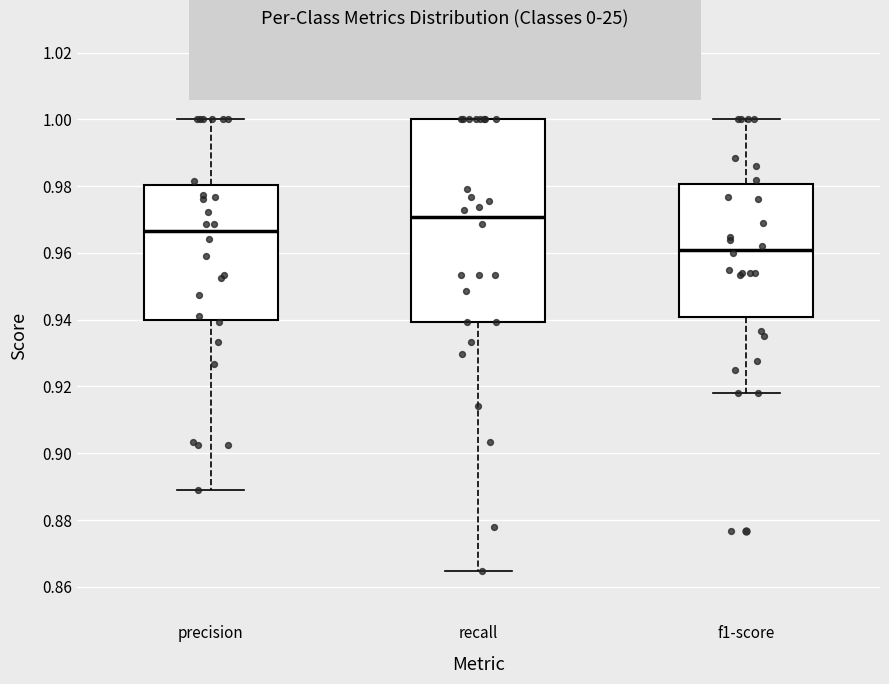

Which box is the tallest, from its lower edge to its upper edge?

recall